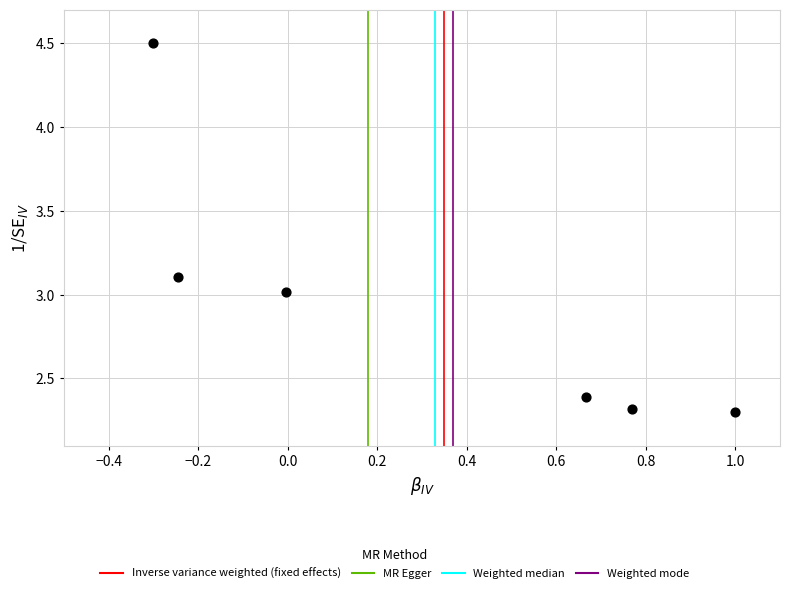

What is the range of X values (max minus min)?

1.3